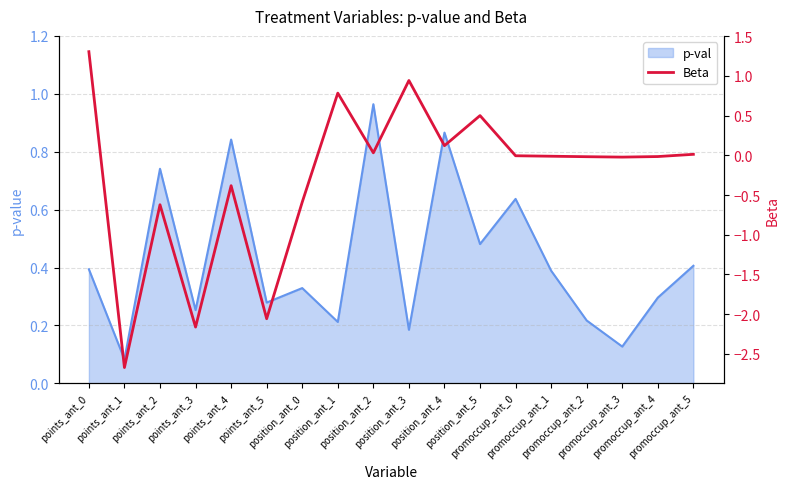

What is the sum of the values at points_ant_1 and promoccup_ant_2?

-2.7